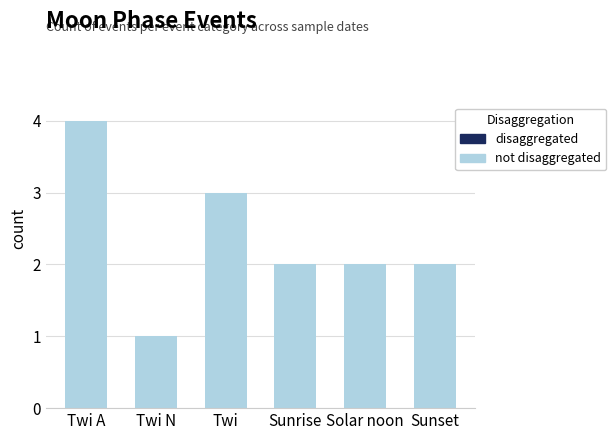

At which category does the chart reach its minimum across all series?

Twi N